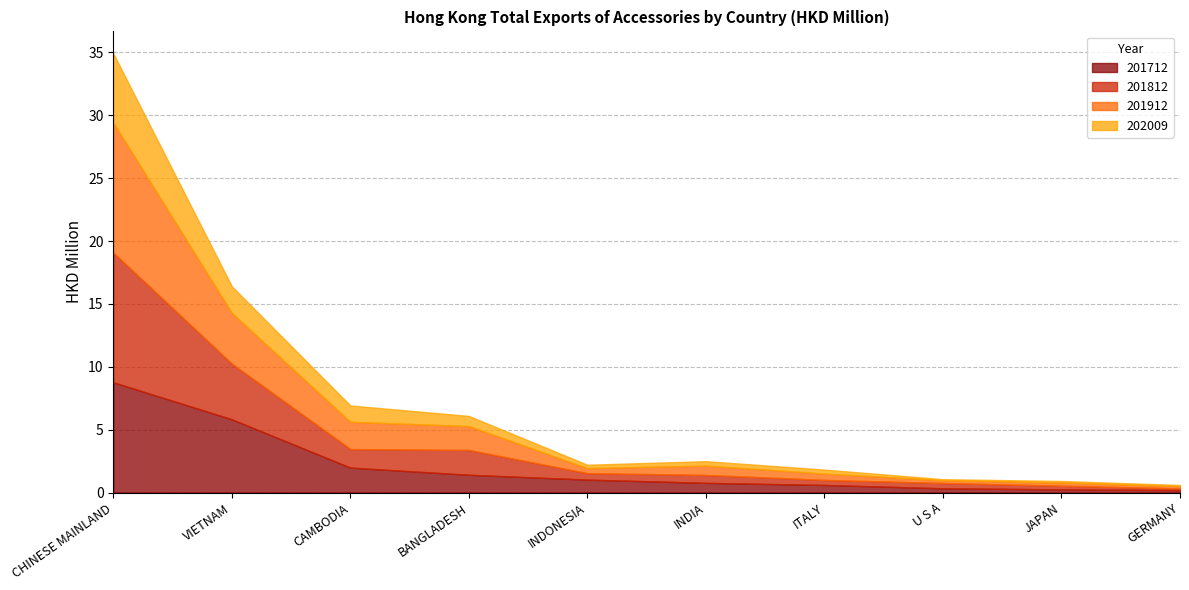

List the series in order of their peak value, highest first.

201912, 201812, 201712, 202009